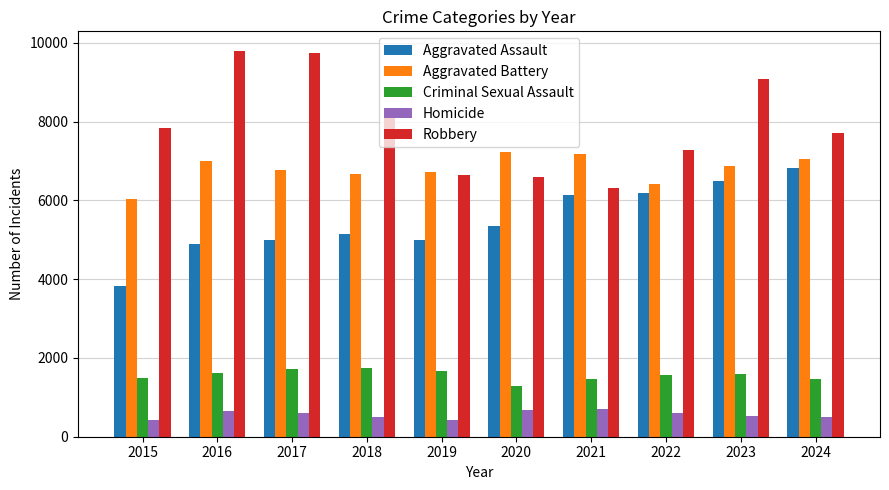

Rank the series at 2015 from highest to lowest value.

Robbery, Aggravated Battery, Aggravated Assault, Criminal Sexual Assault, Homicide